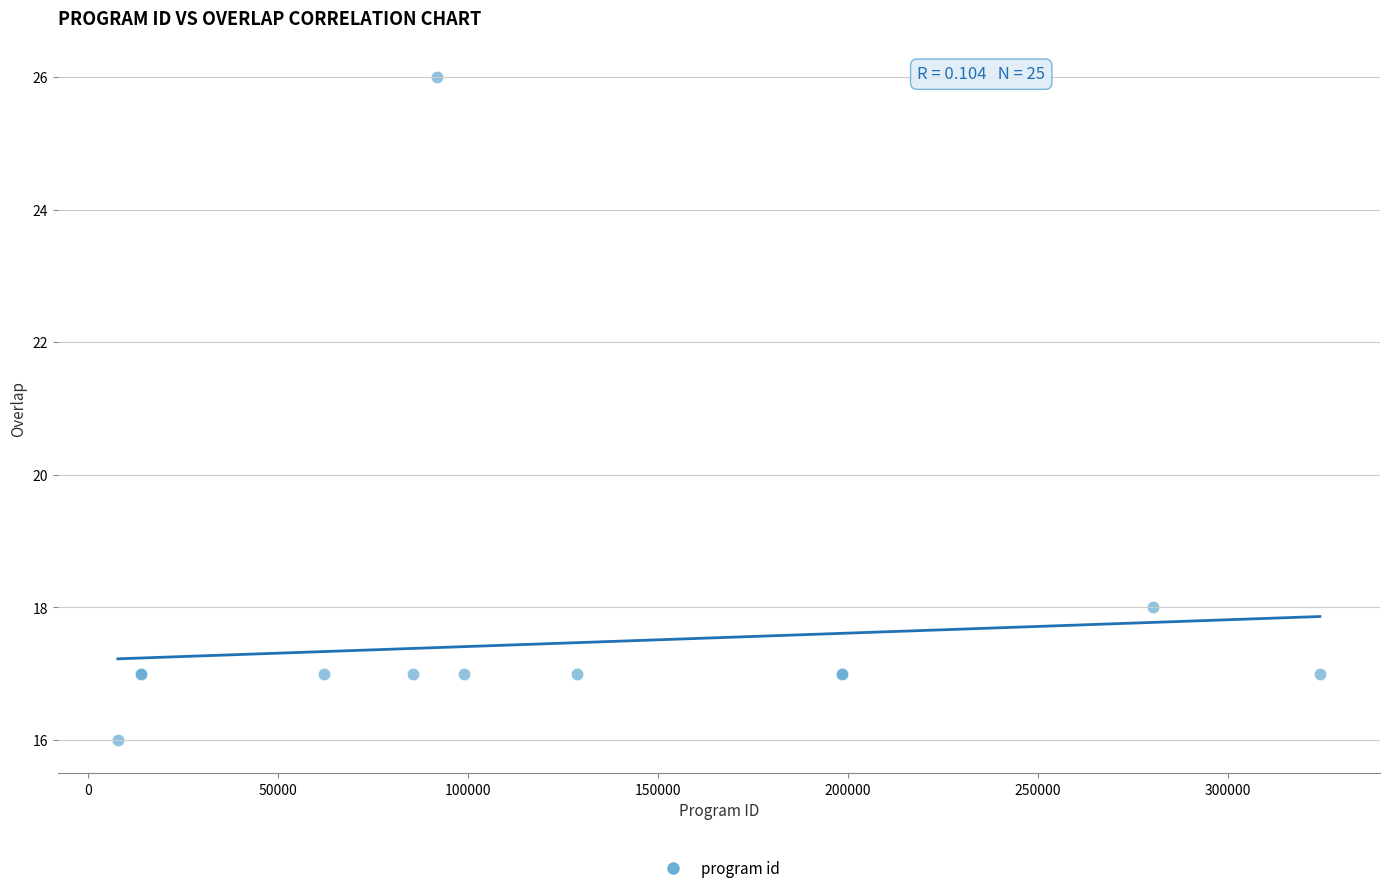

What Y value in the scatter plot is closest to 21?

18